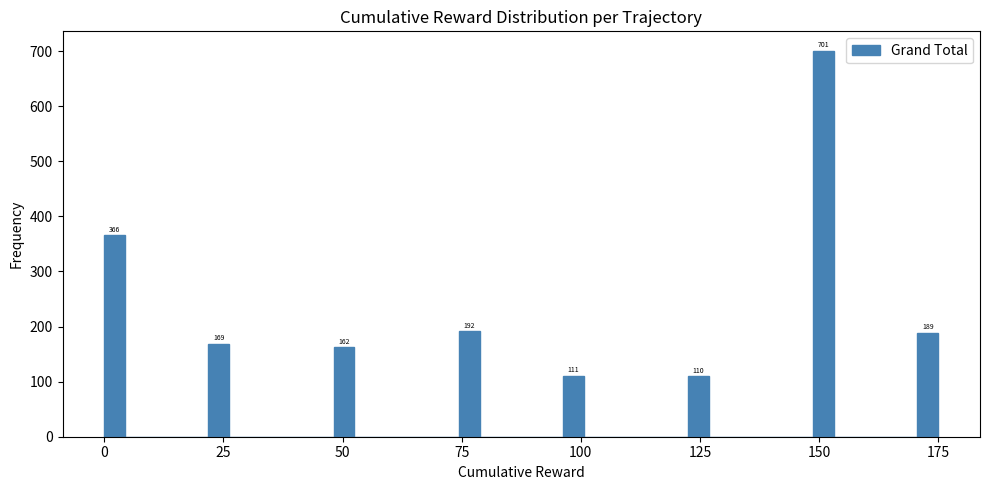

Around what value on the x-axis is the tallest bar? Give the approximate position of its centre, as read against the axis.

150